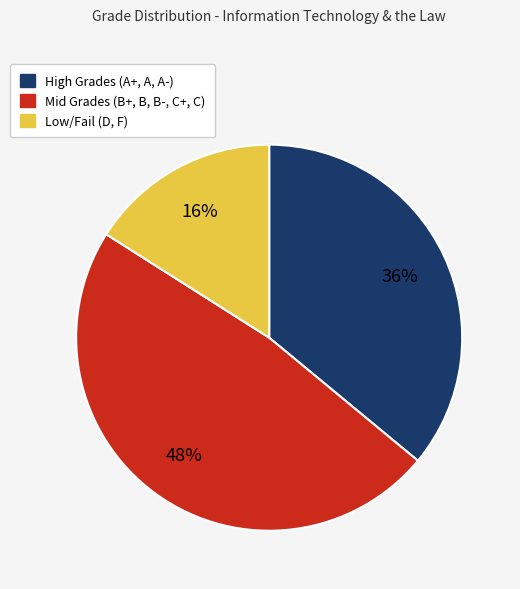

Does any single category account for the majority?

No